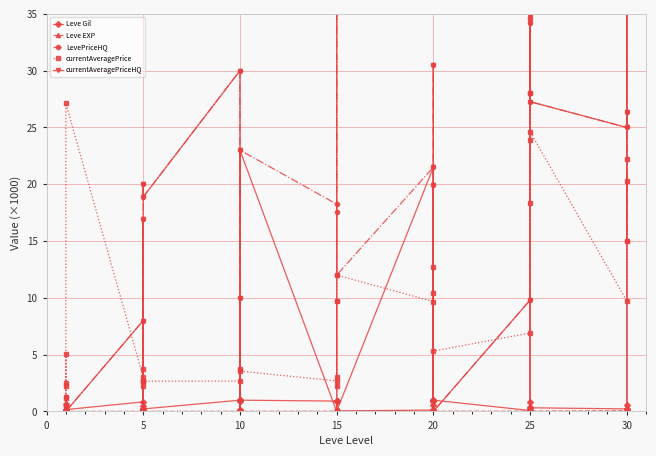

Does the chart display data point markers on the line(s)?

Yes